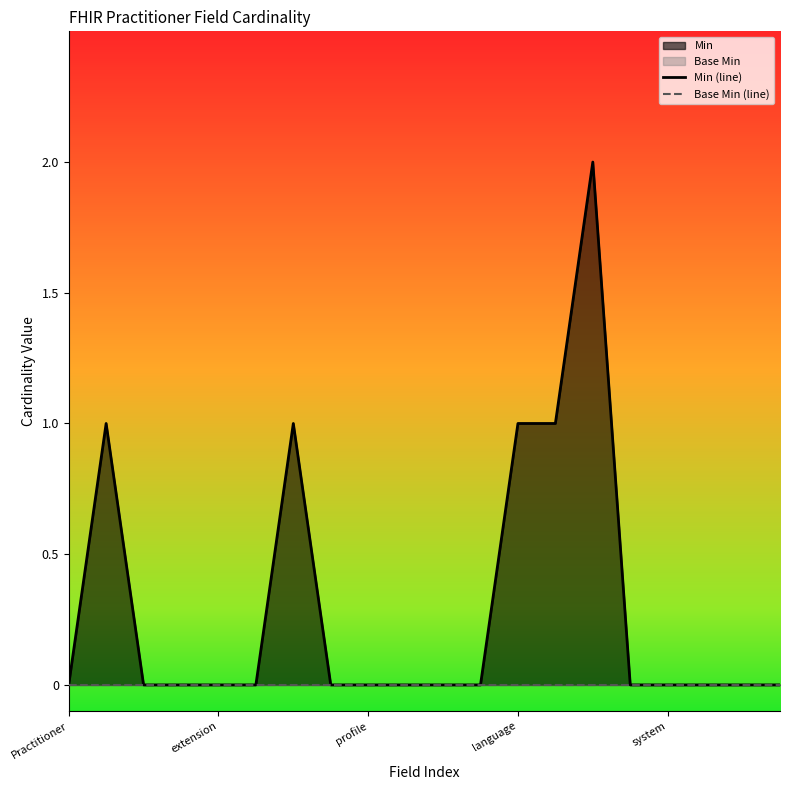

How many lines are shown in the chart?

2